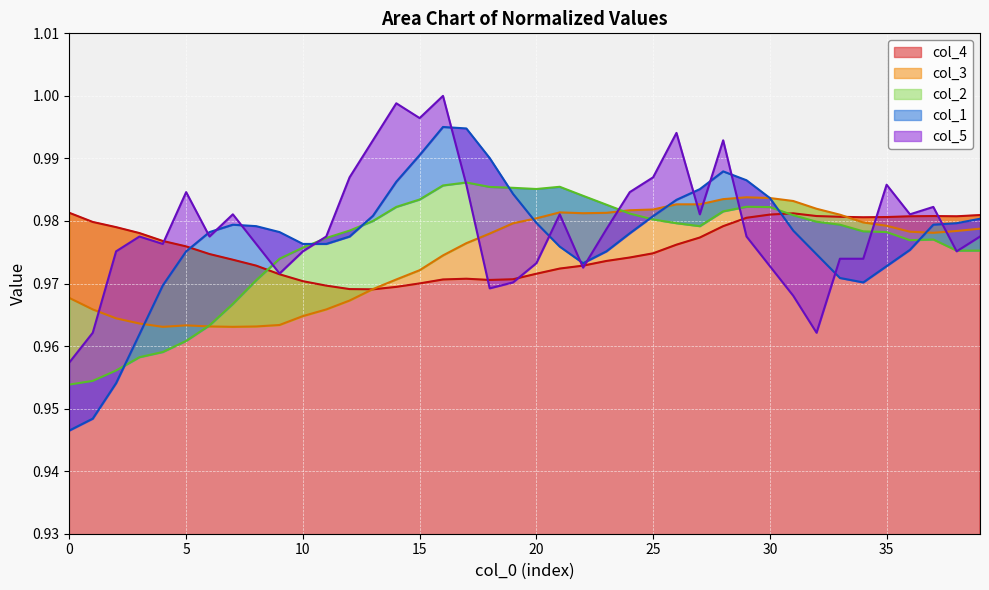

Reading left to right, extract all data points from this chart.

col_4: 1.0	1.0	1.0	1.0	1.0	1.0	1.0	1.0	1.0	1.0	1.0	1.0	1.0	1.0	1.0	1.0	1.0	1.0	1.0	1.0	1.0	1.0	1.0	1.0	1.0	1.0	1.0	1.0	1.0	1.0	1.0	1.0	1.0	1.0	1.0	1.0	1.0	1.0	1.0	1.0
col_3: 1.0	1.0	1.0	1.0	1.0	1.0	1.0	1.0	1.0	1.0	1.0	1.0	1.0	1.0	1.0	1.0	1.0	1.0	1.0	1.0	1.0	1.0	1.0	1.0	1.0	1.0	1.0	1.0	1.0	1.0	1.0	1.0	1.0	1.0	1.0	1.0	1.0	1.0	1.0	1.0
col_2: 1.0	1.0	1.0	1.0	1.0	1.0	1.0	1.0	1.0	1.0	1.0	1.0	1.0	1.0	1.0	1.0	1.0	1.0	1.0	1.0	1.0	1.0	1.0	1.0	1.0	1.0	1.0	1.0	1.0	1.0	1.0	1.0	1.0	1.0	1.0	1.0	1.0	1.0	1.0	1.0
col_1: 0.9	0.9	1.0	1.0	1.0	1.0	1.0	1.0	1.0	1.0	1.0	1.0	1.0	1.0	1.0	1.0	1.0	1.0	1.0	1.0	1.0	1.0	1.0	1.0	1.0	1.0	1.0	1.0	1.0	1.0	1.0	1.0	1.0	1.0	1.0	1.0	1.0	1.0	1.0	1.0
col_5: 1.0	1.0	1.0	1.0	1.0	1.0	1.0	1.0	1.0	1.0	1.0	1.0	1.0	1.0	1.0	1.0	1.0	1.0	1.0	1.0	1.0	1.0	1.0	1.0	1.0	1.0	1.0	1.0	1.0	1.0	1.0	1.0	1.0	1.0	1.0	1.0	1.0	1.0	1.0	1.0